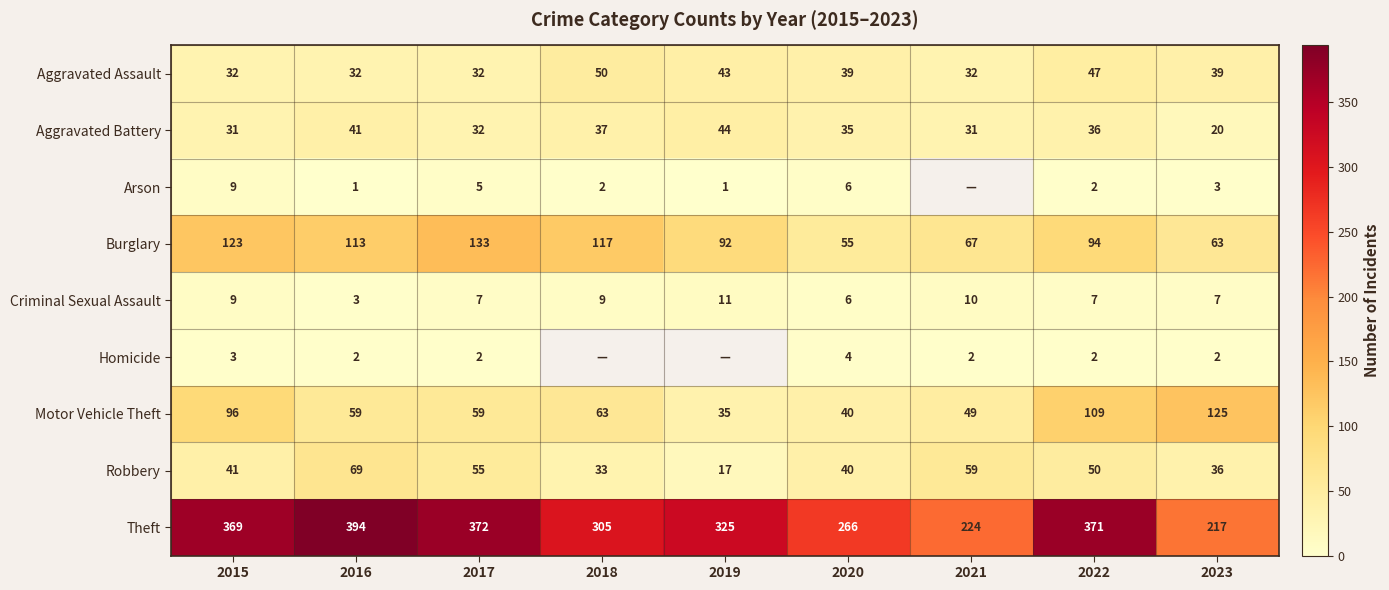

At which label is Motor Vehicle Theft closest to 80?

2015